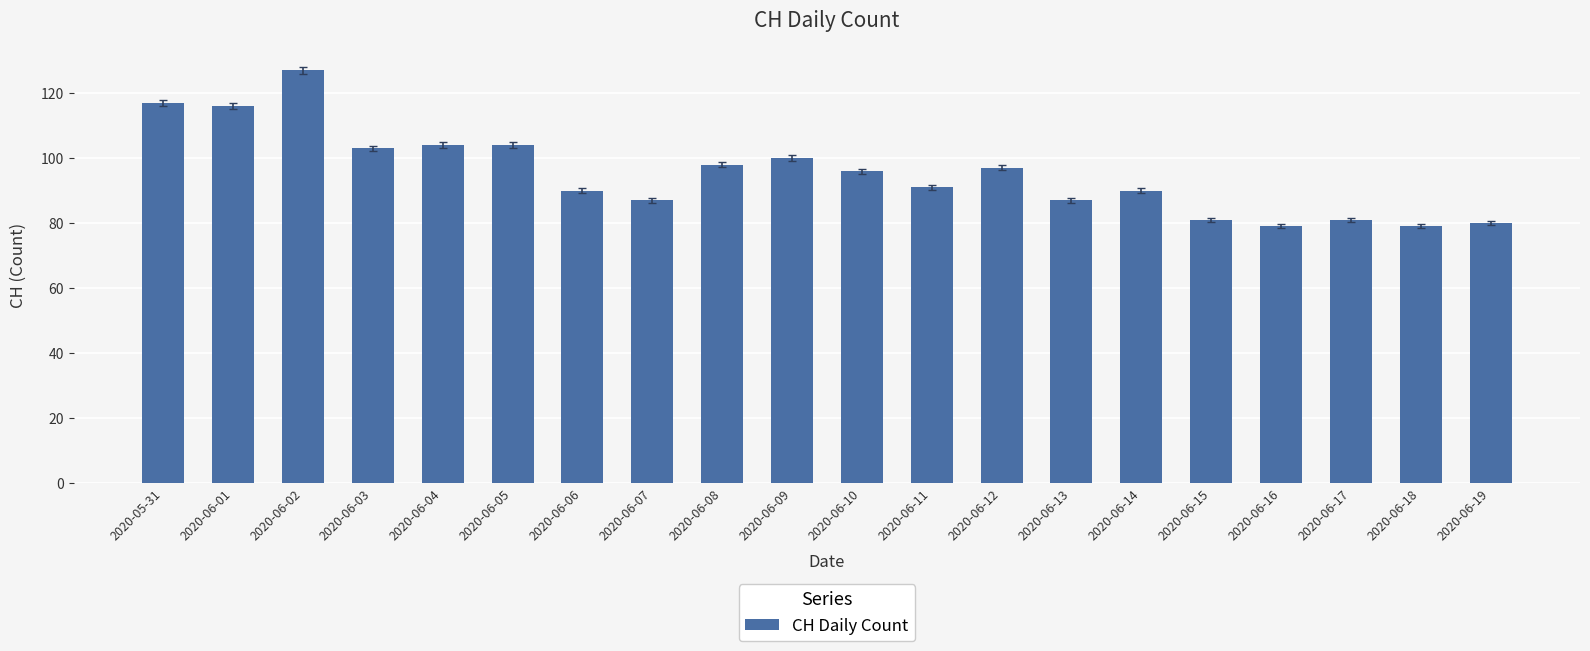

How many data points are less than 96?

10